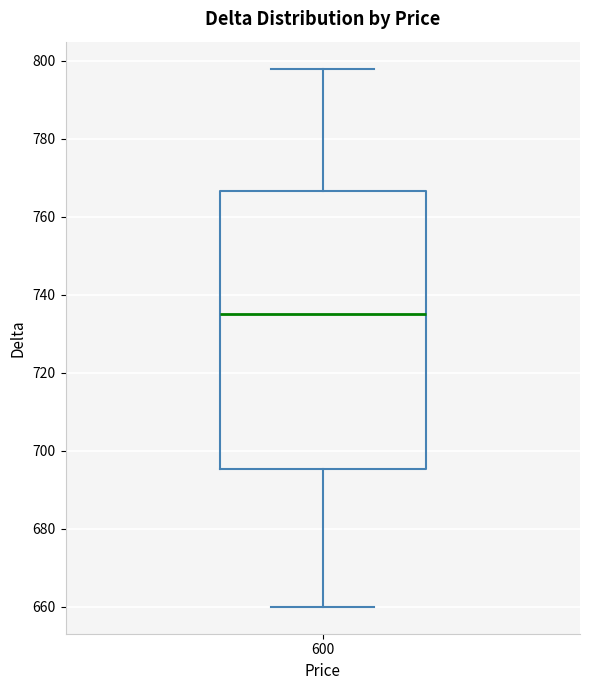

Read this box plot against the y-axis: the position of the median line, the range covered by the box, and the ends of both whiskers. The values are not printed on the chart, so give them approximately, as read against the axis.

median 736, box 696 to 766, whiskers 660 to 798